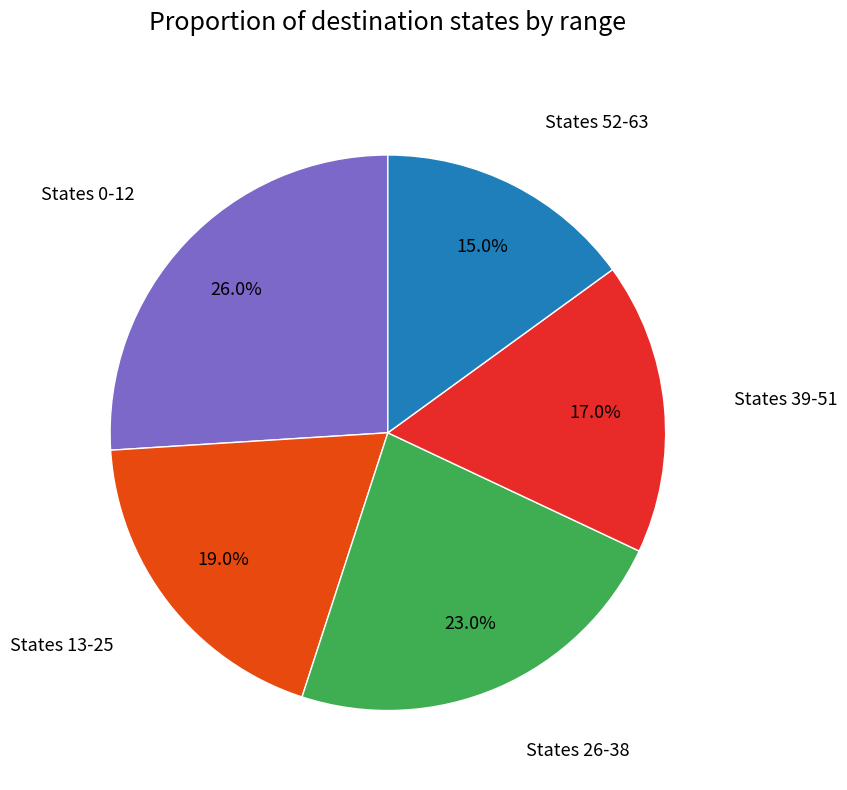

How many segments does this pie chart have?

5